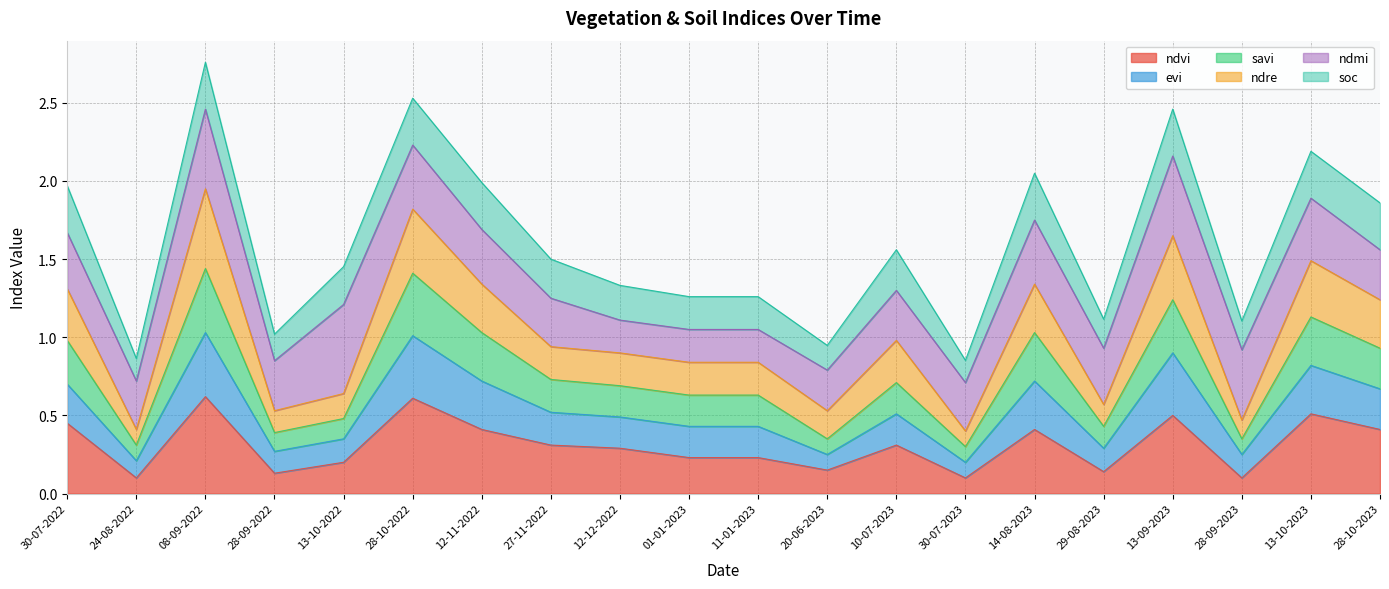

In evi, how many points are lower than both neighbors (excluding endpoints)?

6